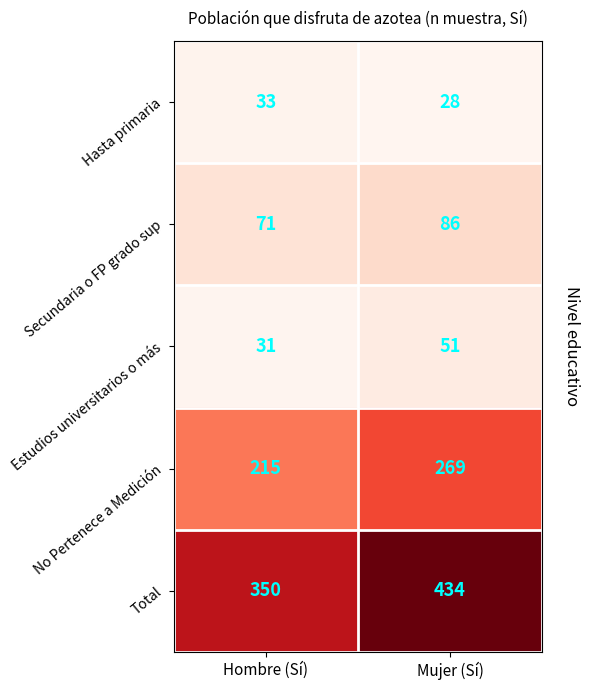

How many series are shown in this chart?

5